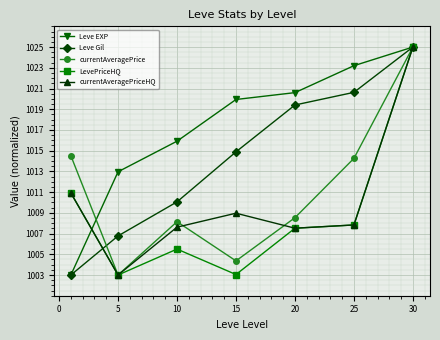

Does the chart display data point markers on the line(s)?

Yes